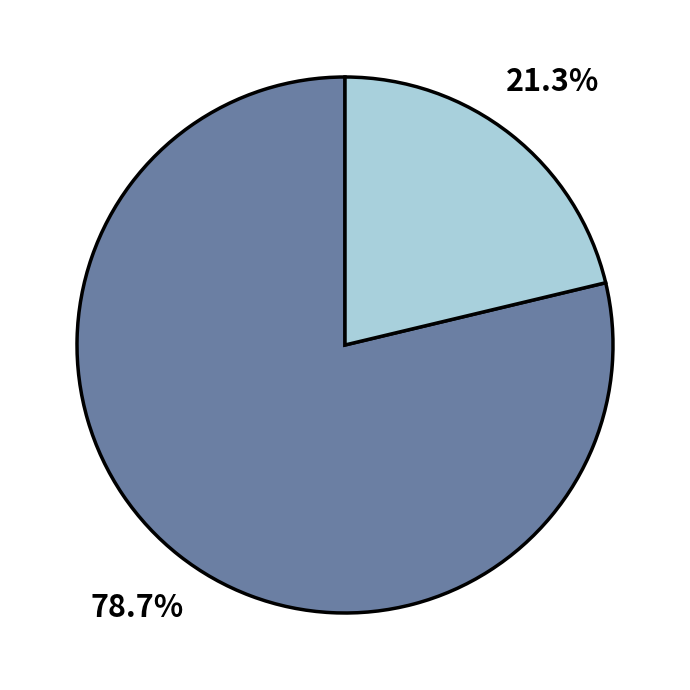

Is there a majority slice in this chart?

Yes